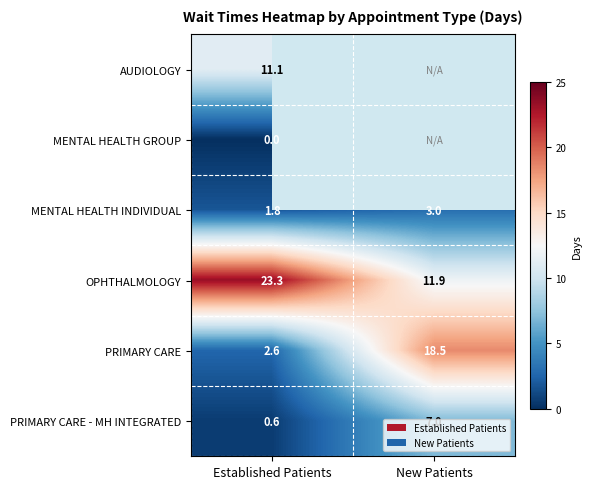

What is the difference between the maximum and minimum values in the PRIMARY CARE - MH INTEGRATED series?

6.4